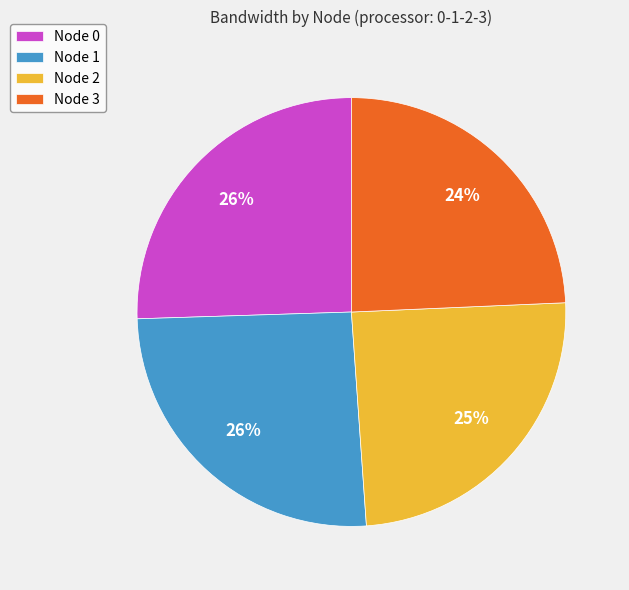

The Node 0 slice represents 26% of the pie. True or false?

True